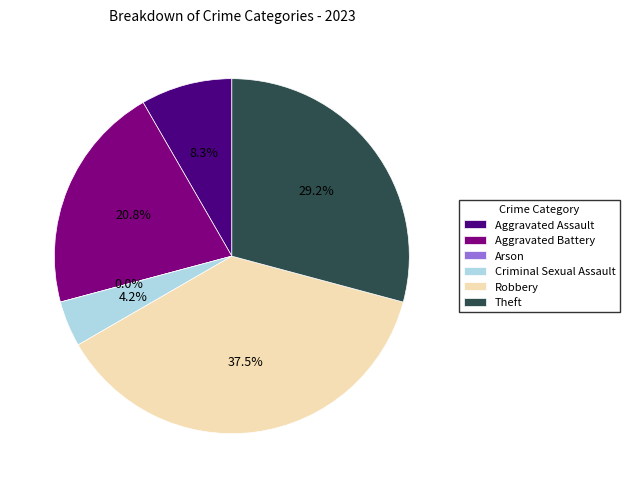

What percentage is the Criminal Sexual Assault slice, to the nearest percent?

4%